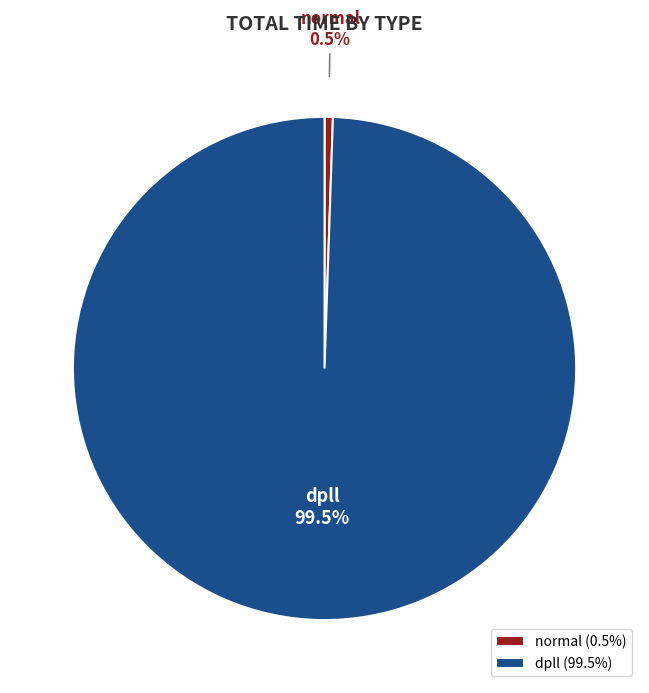

What is the ratio of the value at dpll to the value at normal?

186.7